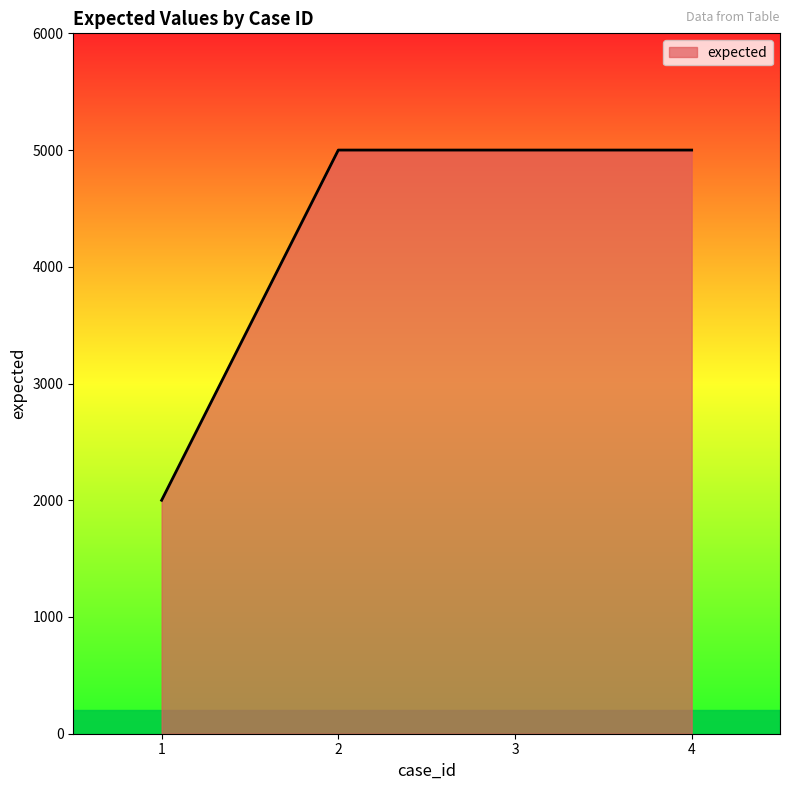

What is the approximate value at 3, to the nearest 100?

5000